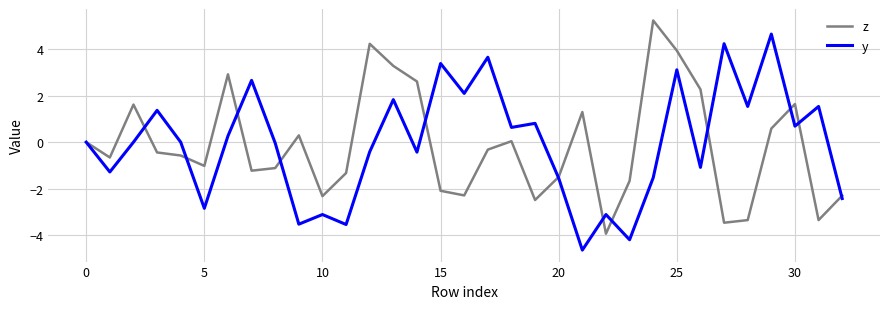

What is the minimum value shown in the chart?

-4.6